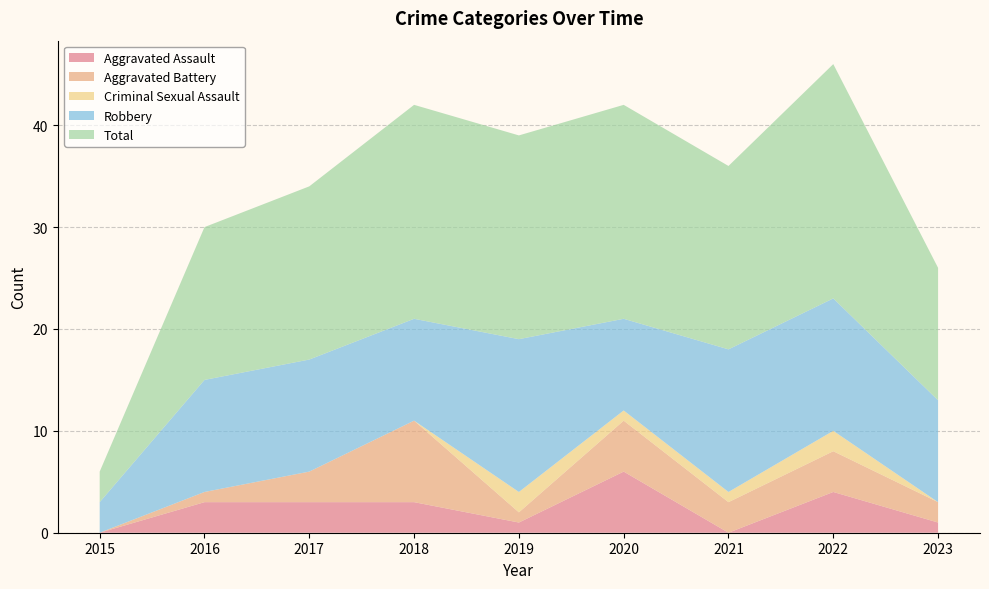

Reading left to right, transcribe all the data shown in this chart.

Aggravated Assault: 2015=0	2016=3	2017=3	2018=3	2019=1	2020=6	2021=0	2022=4	2023=1
Aggravated Battery: 2015=0	2016=1	2017=3	2018=8	2019=1	2020=5	2021=3	2022=4	2023=2
Criminal Sexual Assault: 2015=0	2016=0	2017=0	2018=0	2019=2	2020=1	2021=1	2022=2	2023=0
Robbery: 2015=3	2016=11	2017=11	2018=10	2019=15	2020=9	2021=14	2022=13	2023=10
Total: 2015=3	2016=15	2017=17	2018=21	2019=20	2020=21	2021=18	2022=23	2023=13